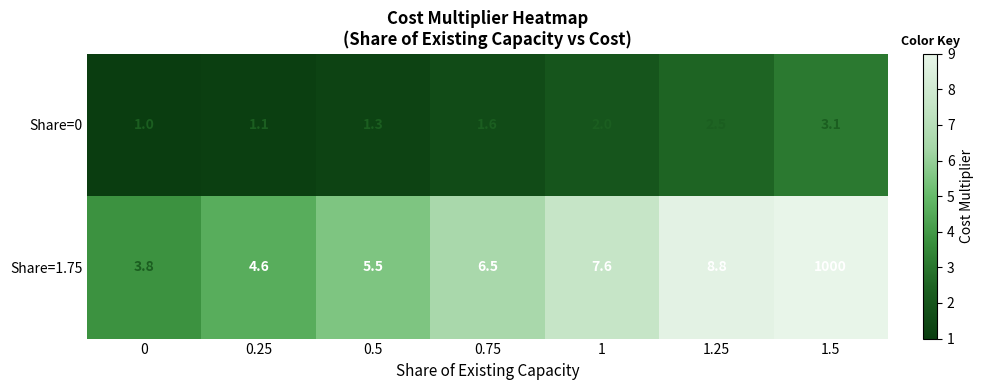

How many series are shown in this chart?

2